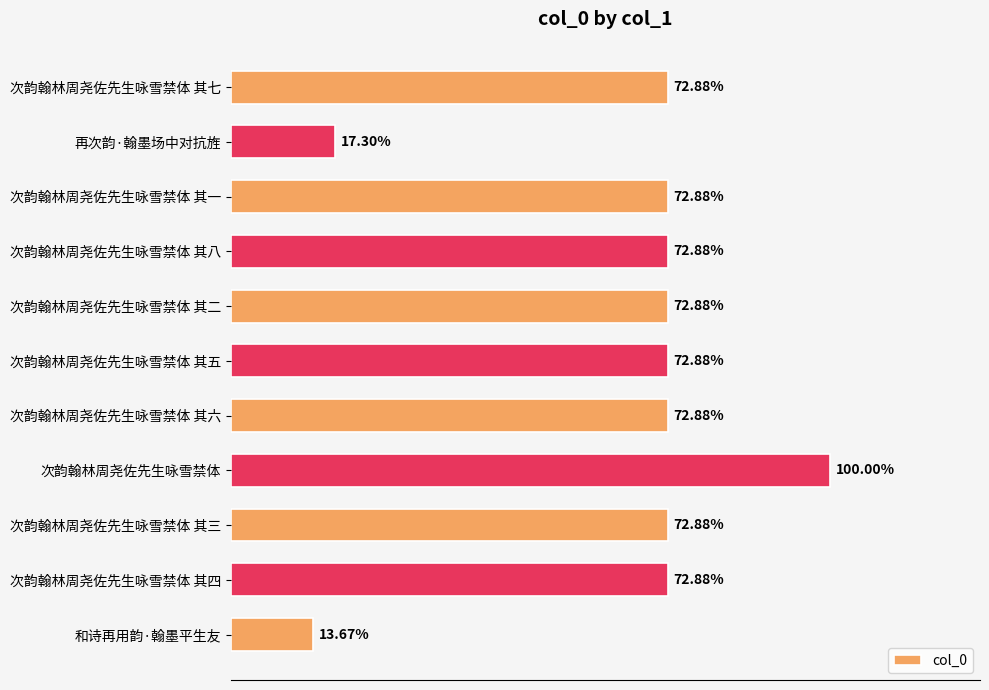

Does the chart contain any negative values?

No